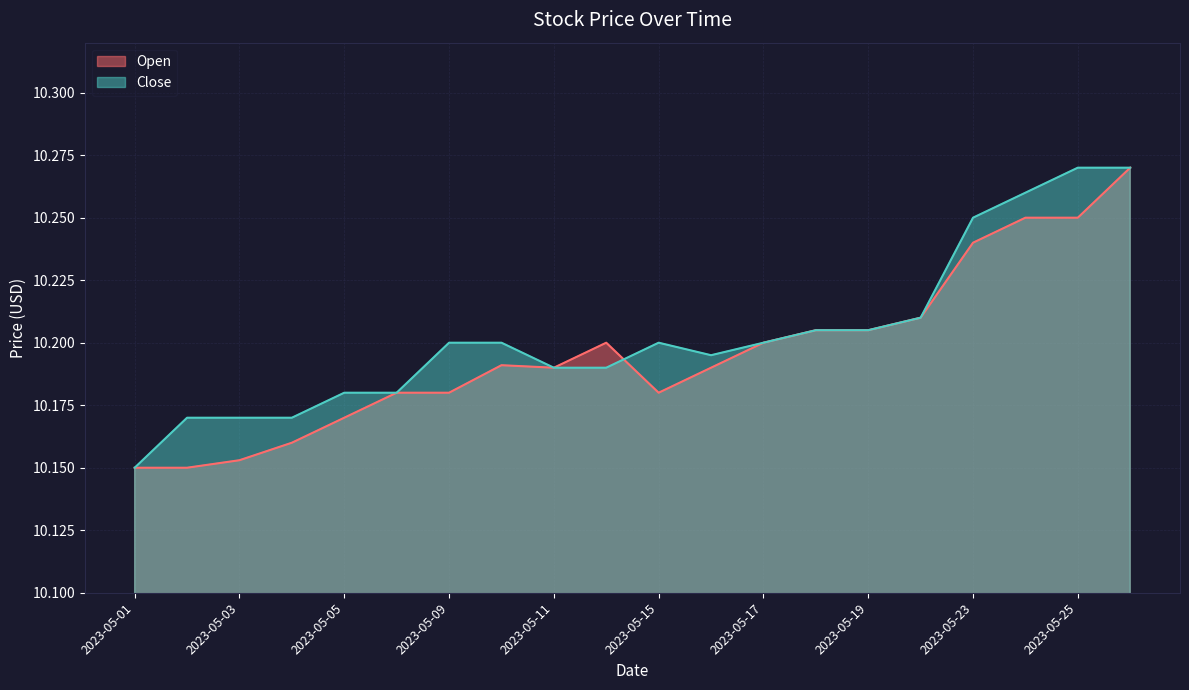

Reading right to left, transcribe all the data shown in this chart.

Open: 2023-05-26=10.3	2023-05-25=10.2	2023-05-24=10.2	2023-05-23=10.2	2023-05-22=10.2	2023-05-19=10.2	2023-05-18=10.2	2023-05-17=10.2	2023-05-16=10.2	2023-05-15=10.2	2023-05-12=10.2	2023-05-11=10.2	2023-05-10=10.2	2023-05-09=10.2	2023-05-08=10.2	2023-05-05=10.2	2023-05-04=10.2	2023-05-03=10.2	2023-05-02=10.1	2023-05-01=10.1
Close: 2023-05-26=10.3	2023-05-25=10.3	2023-05-24=10.3	2023-05-23=10.2	2023-05-22=10.2	2023-05-19=10.2	2023-05-18=10.2	2023-05-17=10.2	2023-05-16=10.2	2023-05-15=10.2	2023-05-12=10.2	2023-05-11=10.2	2023-05-10=10.2	2023-05-09=10.2	2023-05-08=10.2	2023-05-05=10.2	2023-05-04=10.2	2023-05-03=10.2	2023-05-02=10.2	2023-05-01=10.1